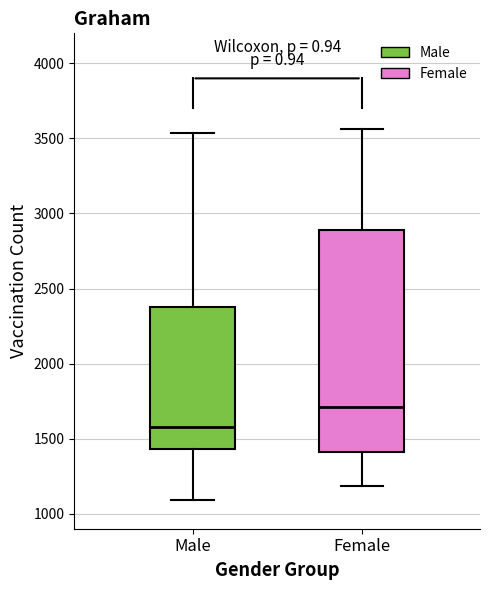

Reading left to right, read every box against the y-axis: the position of its median line, the range the box covers, and the ends of its whiskers. The values are not printed on the chart, so give them approximately, as read against the axis.

Male: median 1600, box 1450 to 2400, whiskers 1100 to 3550
Female: median 1700, box 1400 to 2900, whiskers 1200 to 3550